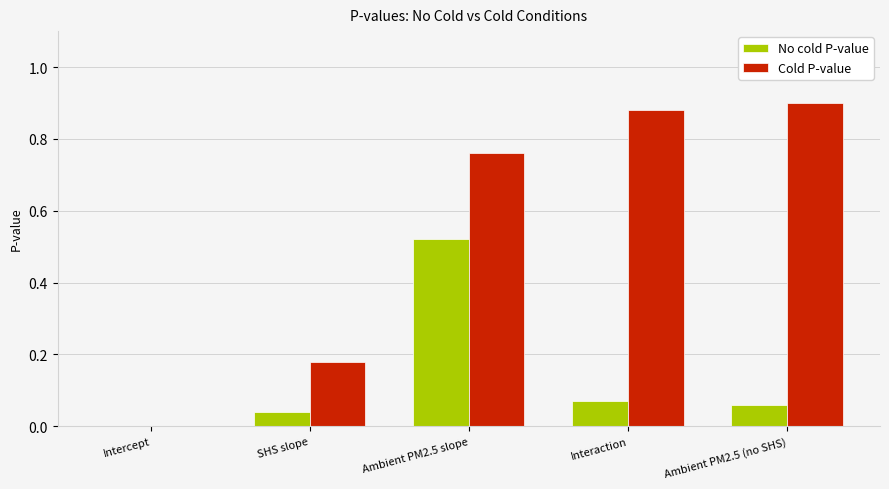

Is it true that No cold P-value equals 0.0 at SHS slope?

True